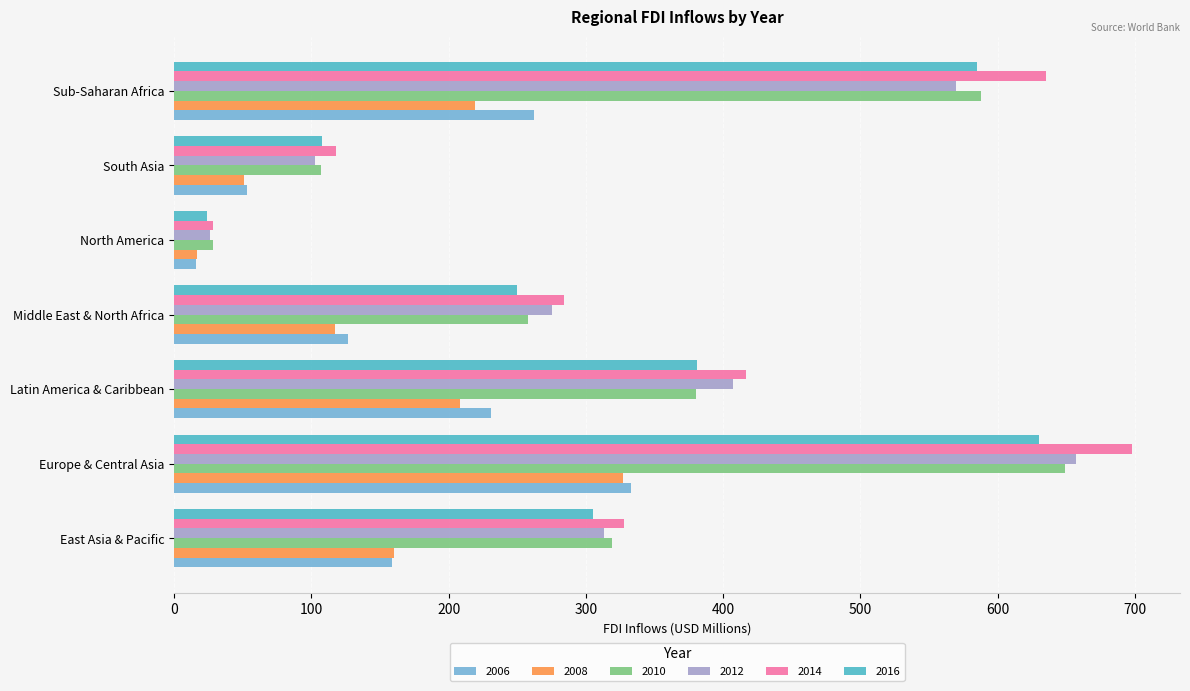

True or false: 2014 has a value of 118 at South Asia.

True